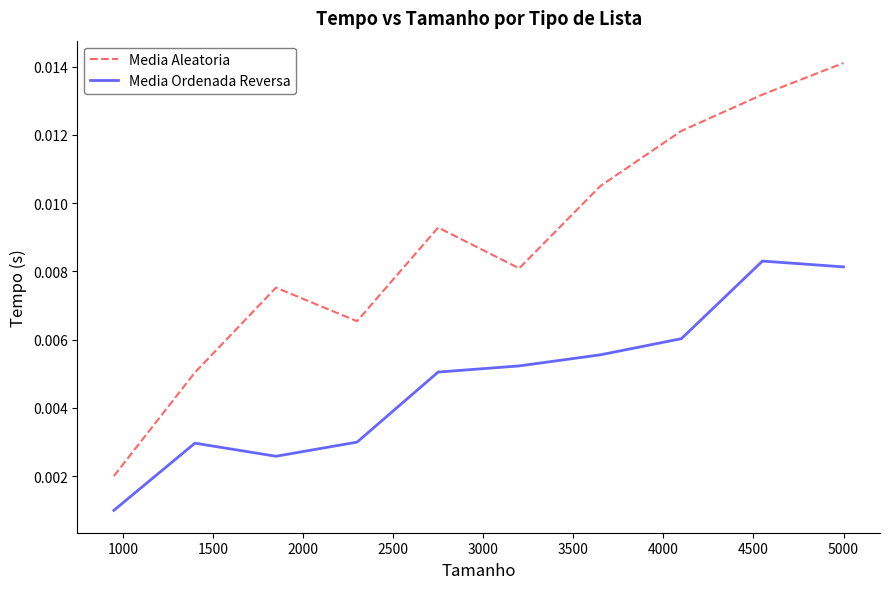

Which series has the largest total across all categories?

Media Aleatoria